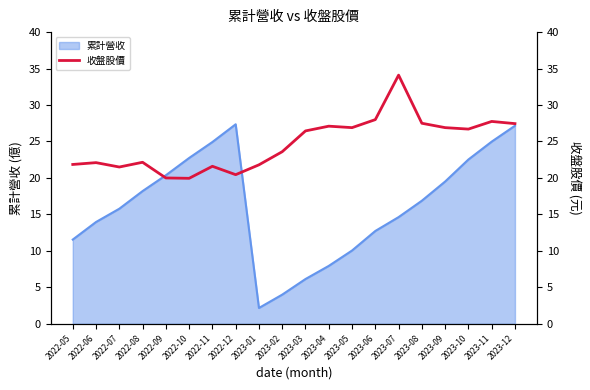

What is the label of the 14th point from the right?

2022-11